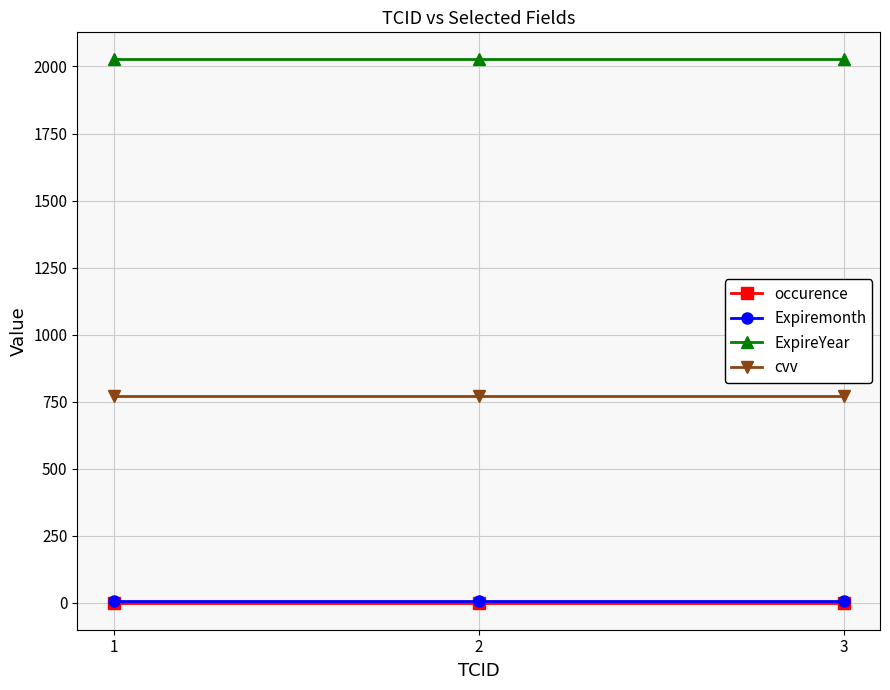

What is the minimum value for ExpireYear?

2026